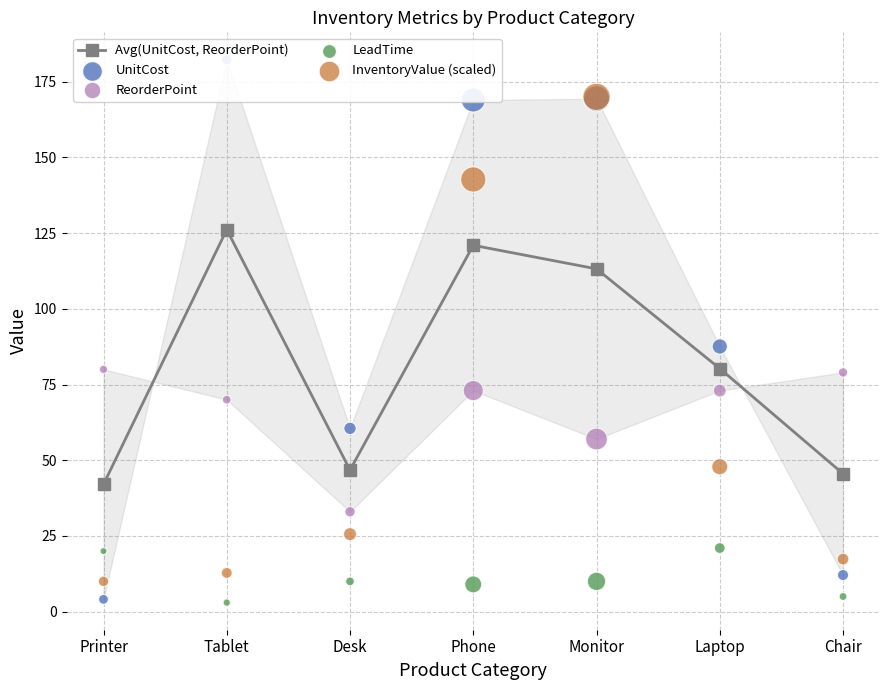

What is the total value across all series at Tablet?

394.3